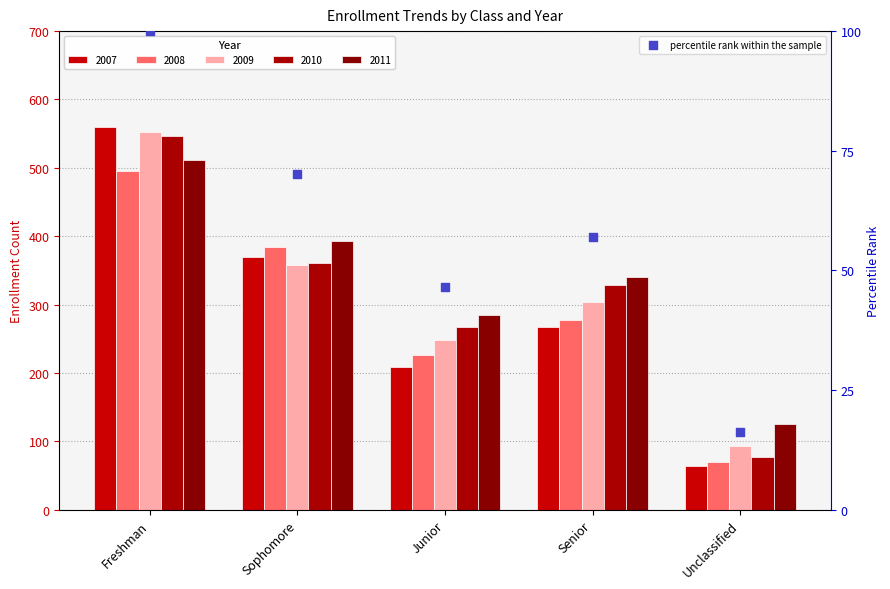

What is the ratio of the value at Senior to the value at Junior?

1.2